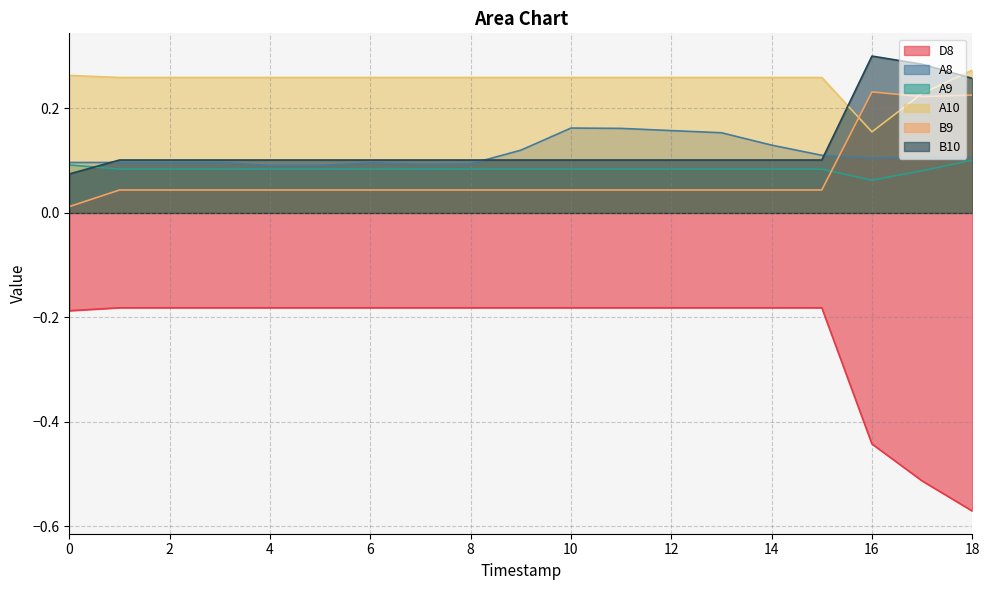

How many lines are shown in the chart?

6